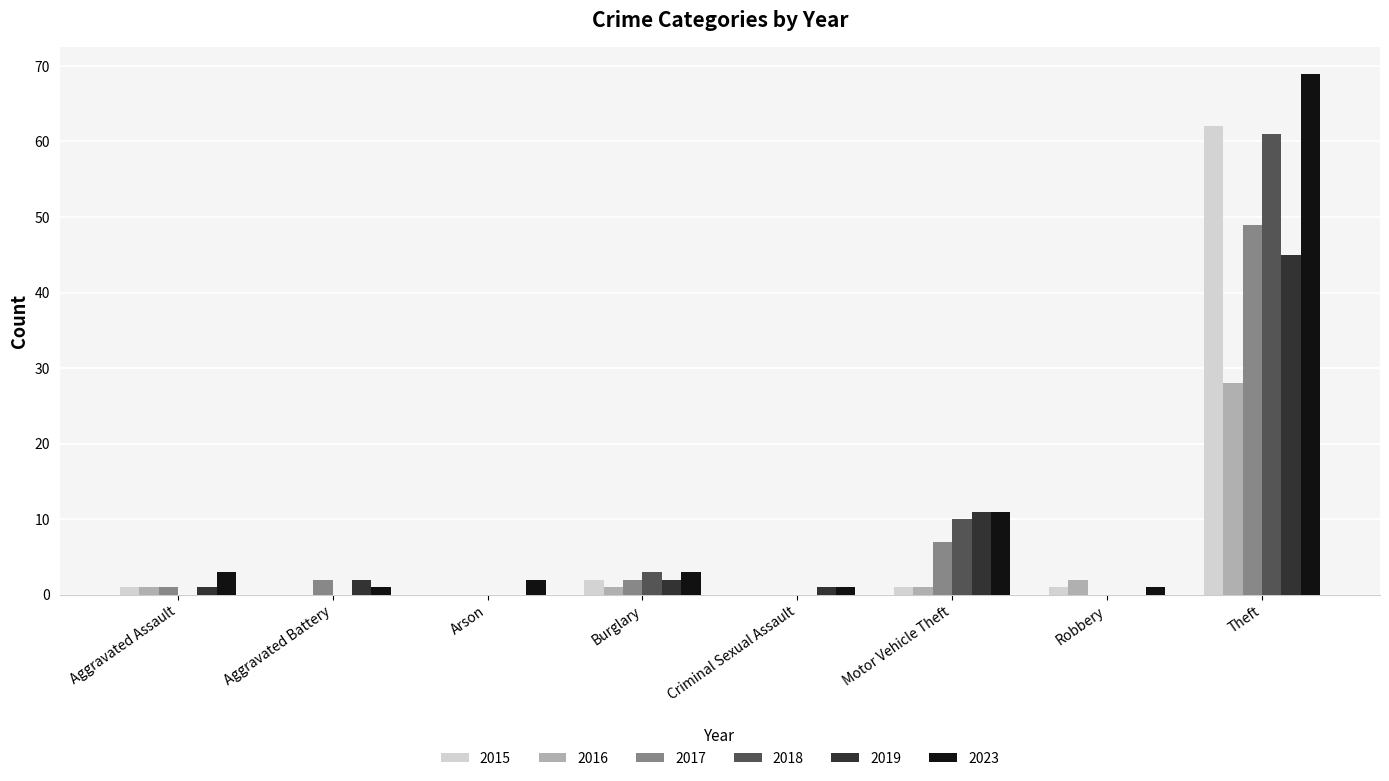

At which category does the chart reach its peak across all series?

Theft